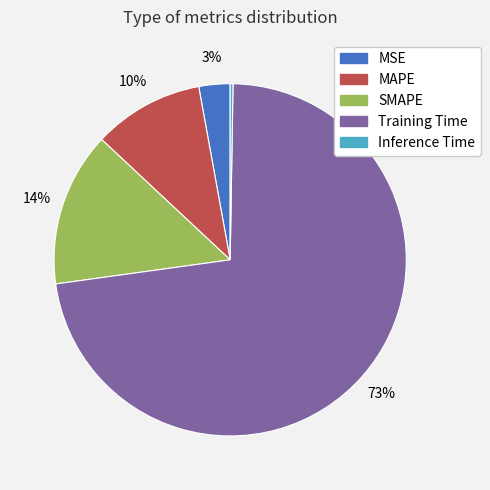

Is Training Time the majority of the pie?

Yes